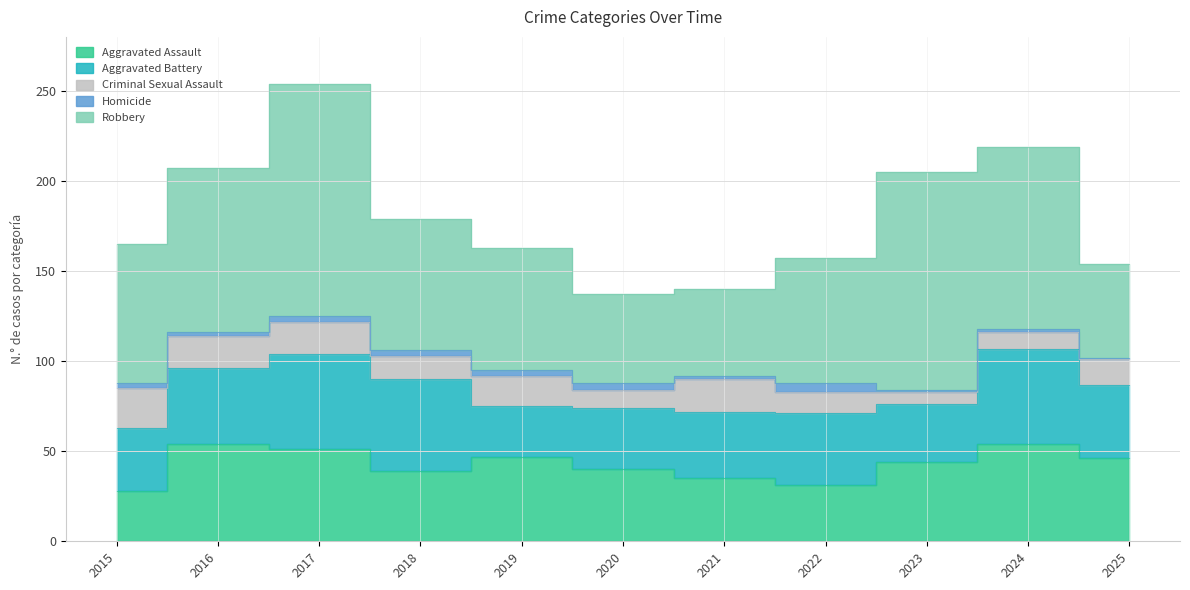

Rank the categories by Aggravated Battery value from lowest to highest.

2019, 2023, 2020, 2015, 2021, 2022, 2025, 2016, 2018, 2017, 2024